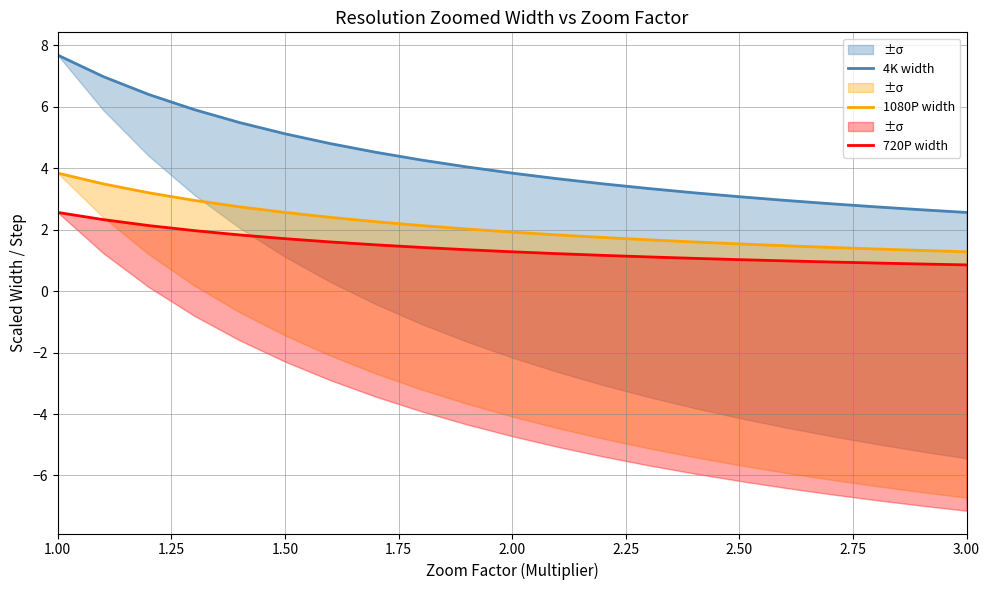

Where does the 720P width series first go above 1?

1.00